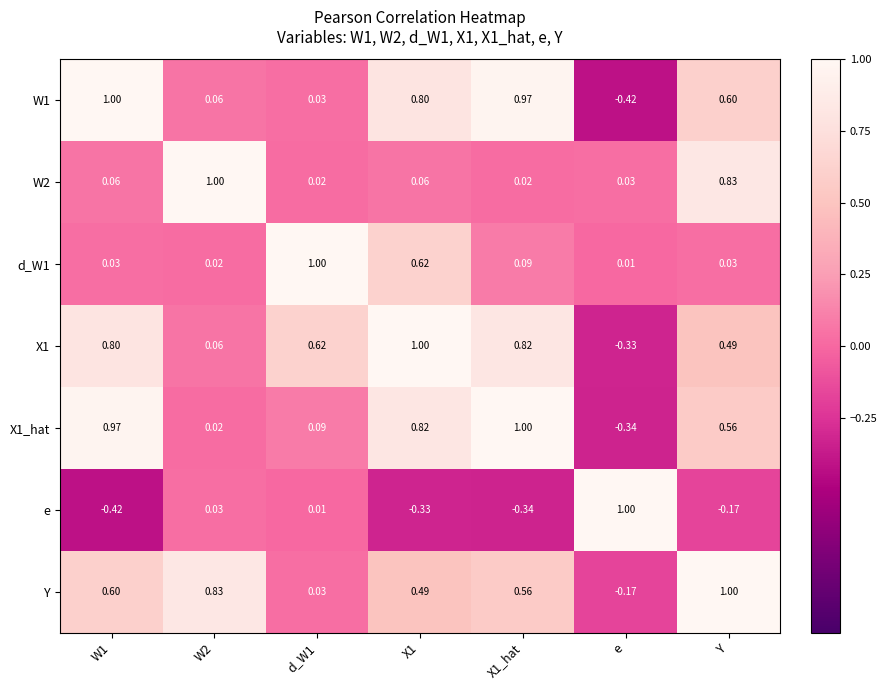

At which label is d_W1 closest to 0?

e